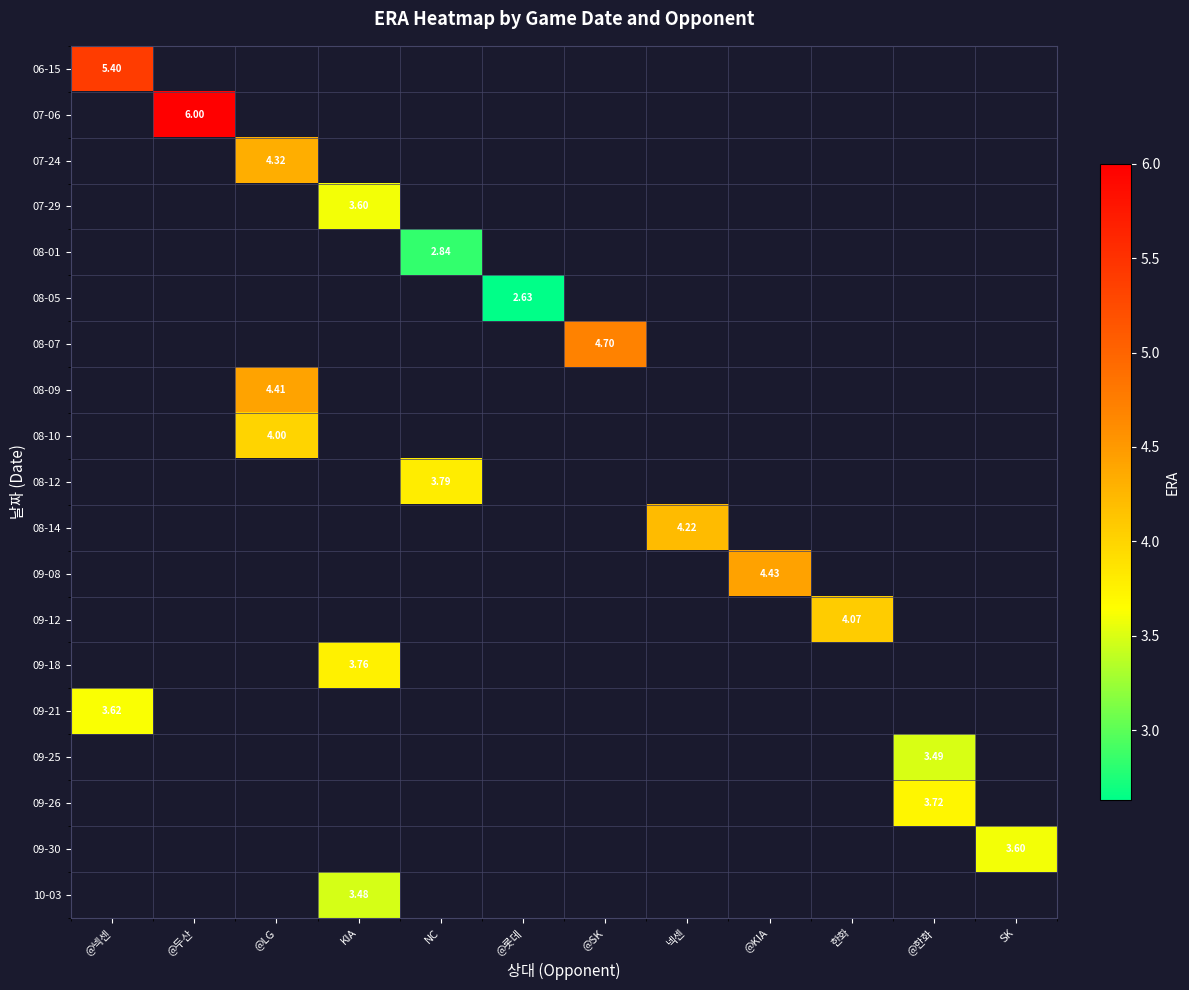

What is the smallest value displayed?

2.6